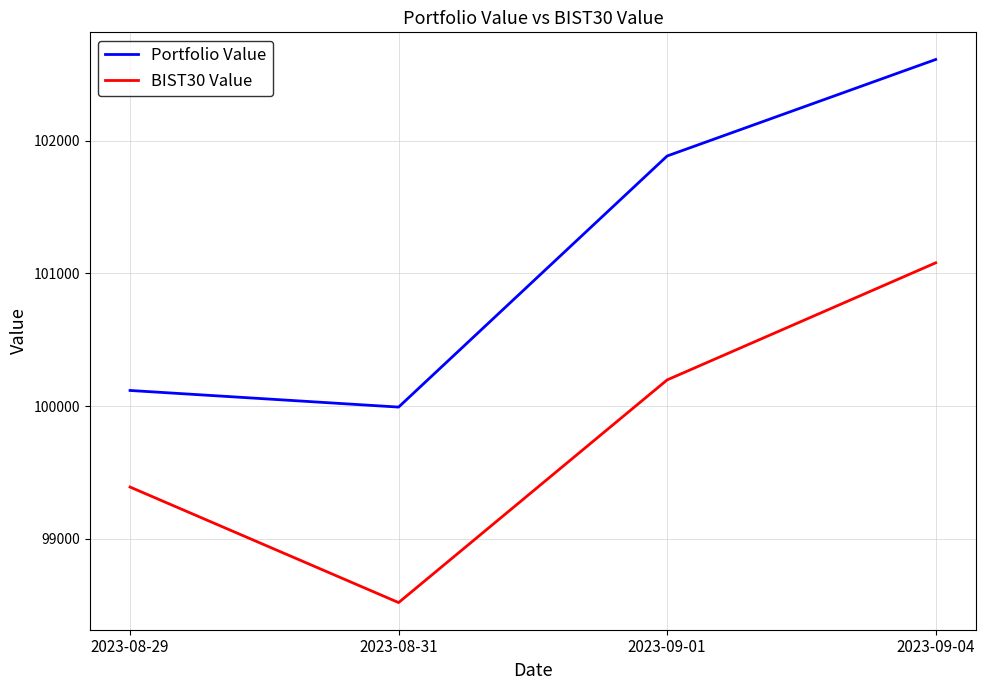

Is it true that BIST30 Value equals 44702.4 at 2023-09-04?

False